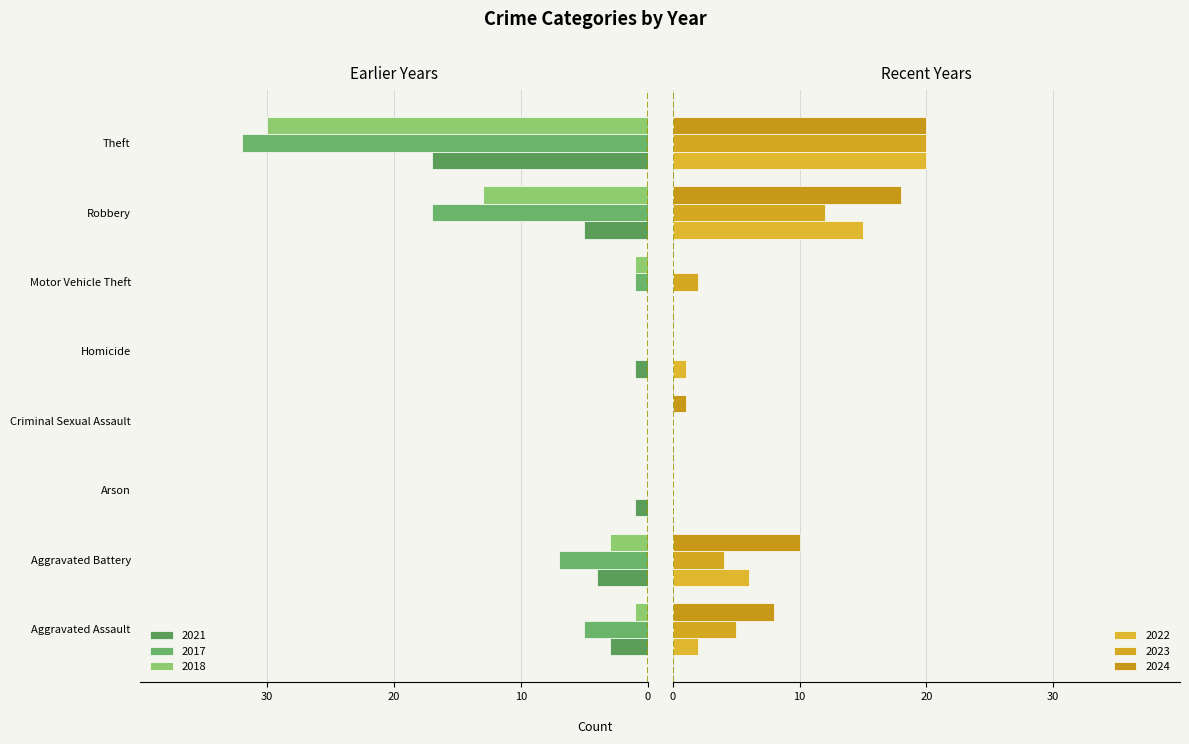

What is the difference between the maximum and minimum values in the 2021 series?

17